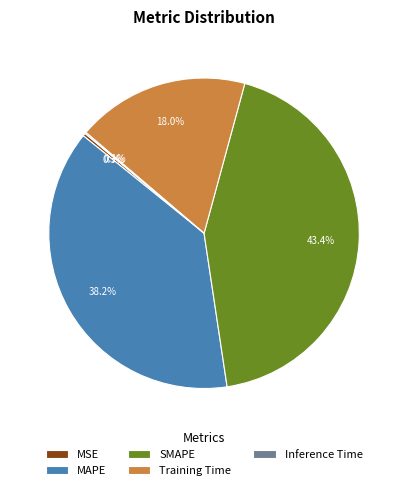

Which slice is the largest?

SMAPE